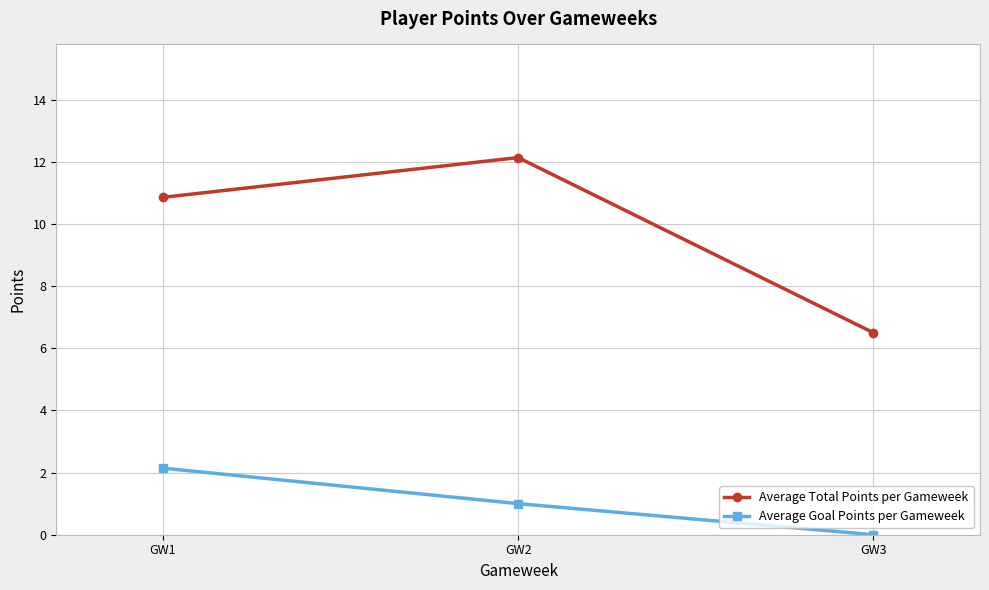

How many lines are shown in the chart?

2